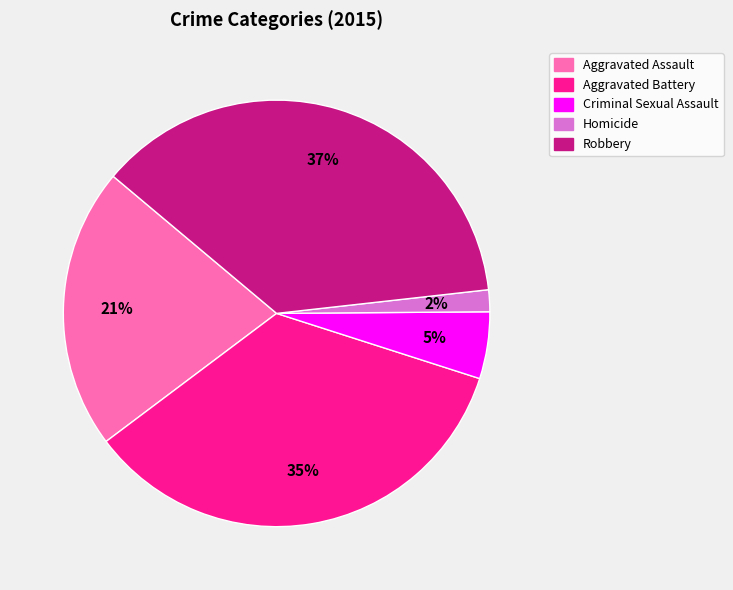

What percentage is the Criminal Sexual Assault slice, to the nearest percent?

5%